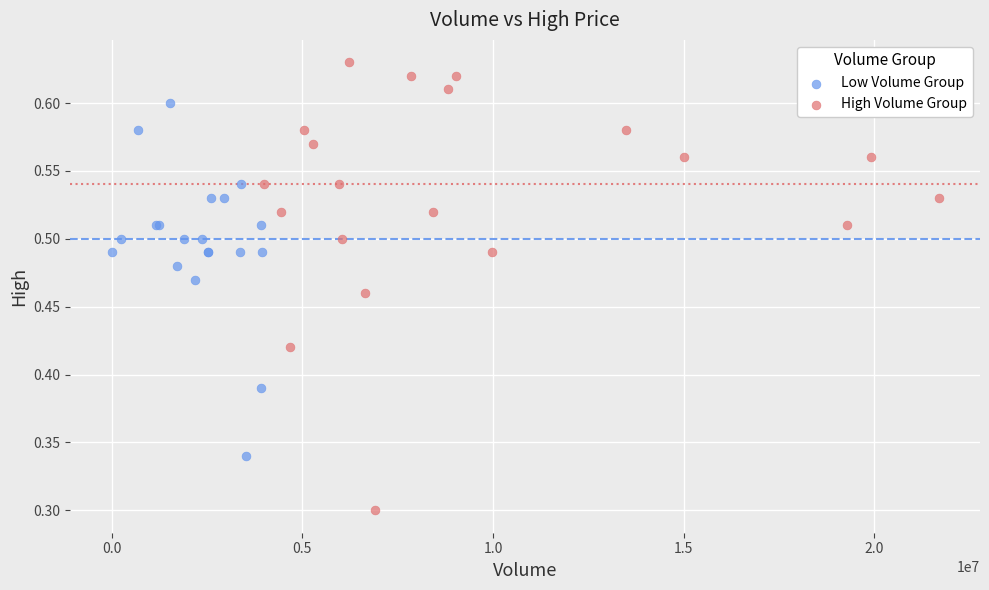

Which series reaches the minimum Y coordinate?

High Volume Group